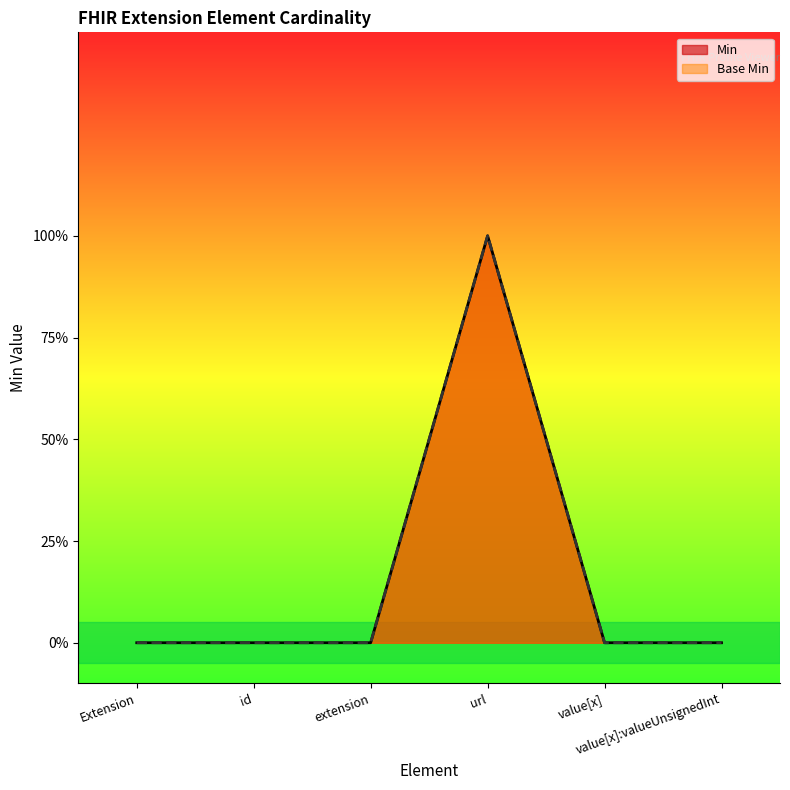

How many values in Base Min are above zero?

1